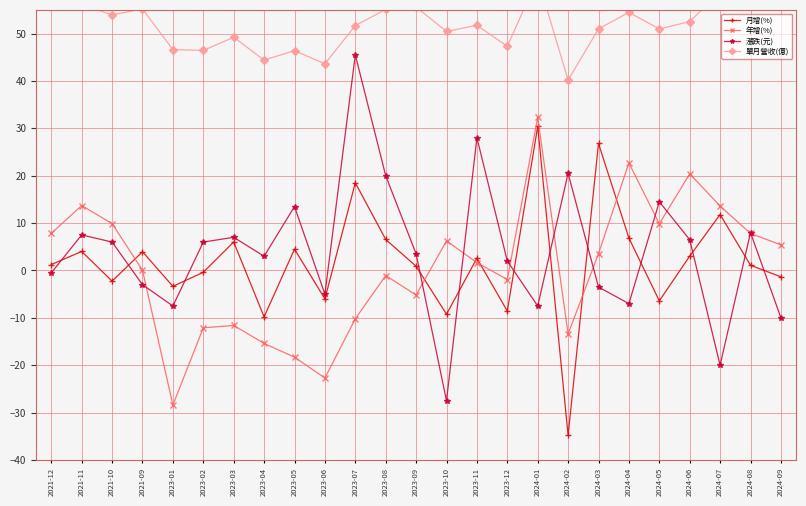

Rank the categories by 漲跌(元) value from highest to lowest.

2023-07, 2023-11, 2024-02, 2023-08, 2024-05, 2023-05, 2024-08, 2021-11, 2023-03, 2024-06, 2021-10, 2023-02, 2023-09, 2023-04, 2023-12, 2021-12, 2021-09, 2024-03, 2023-06, 2024-04, 2023-01, 2024-01, 2024-09, 2024-07, 2023-10